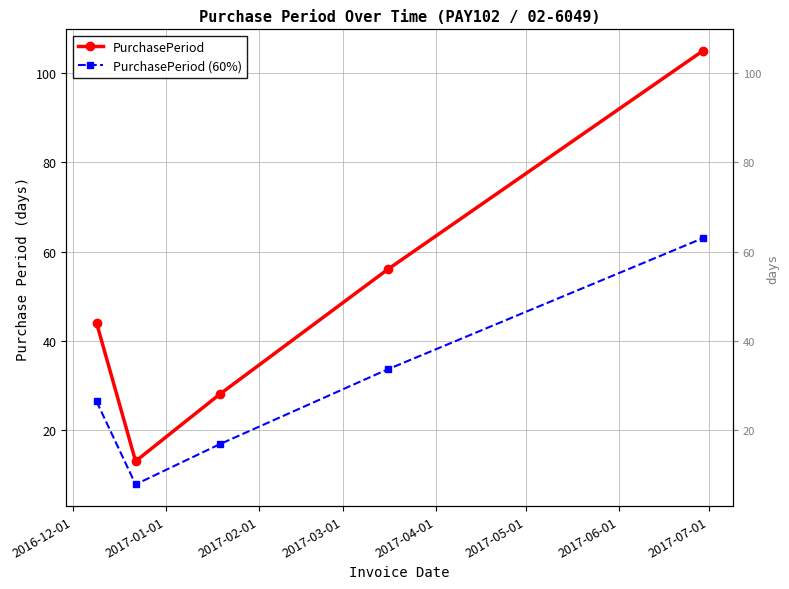

How many lines are shown in the chart?

2